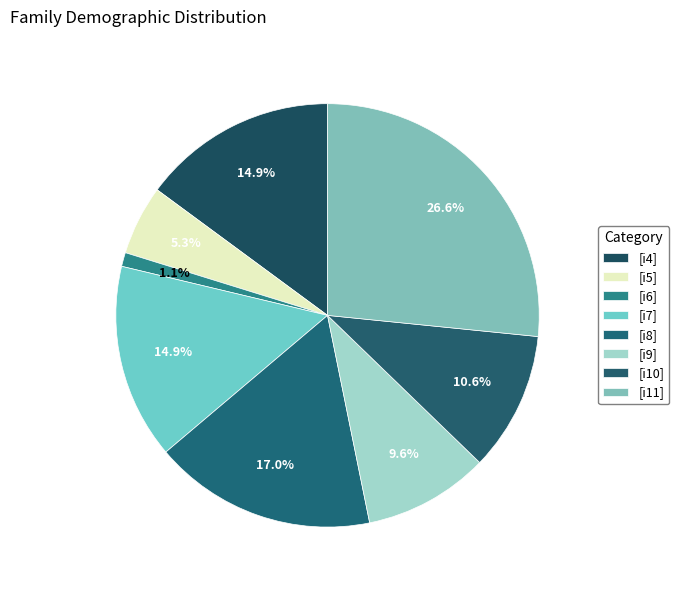

How many segments does this pie chart have?

8